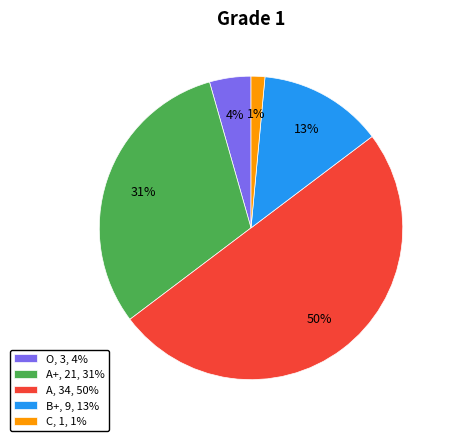

True or false: A, 34, 50% accounts for 50% of the total.

True